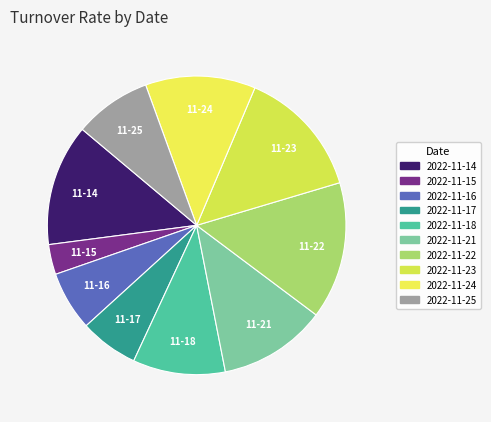

Is there a majority slice in this chart?

No